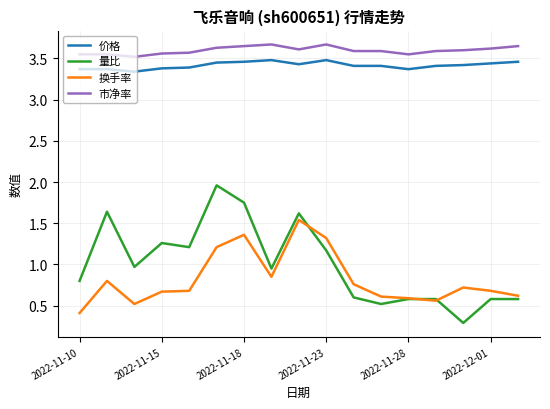

Rank the series by their maximum value, from lowest to highest.

换手率, 量比, 价格, 市净率